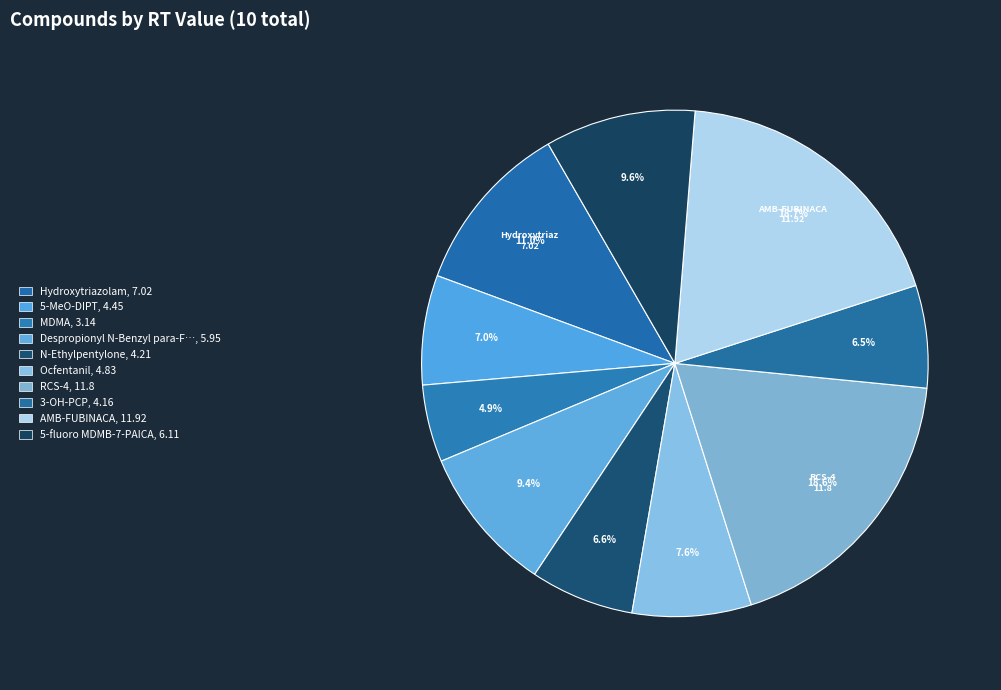

Count the number of slices in the pie.

10